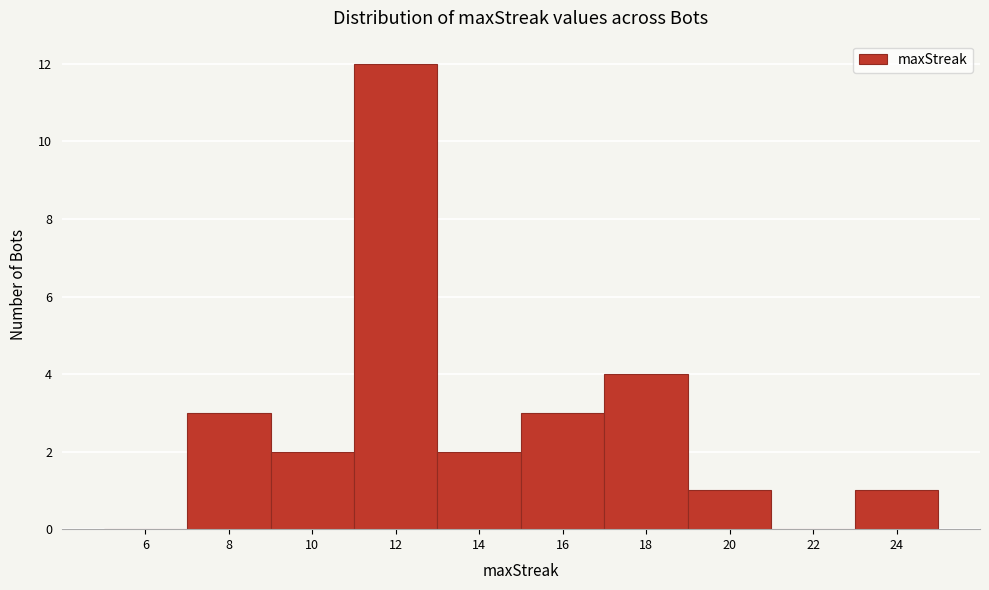

Reading right to left, list all the values displayed in this chart.

24=1	22=0	20=1	18=4	16=3	14=2	12=12	10=2	8=3	6=0